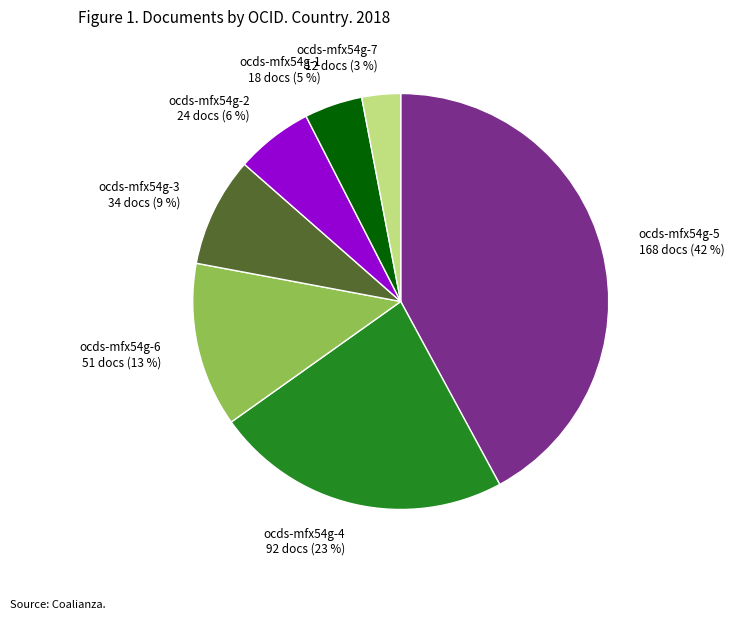

What is the ratio of the value at ocds-mfx54g-1 to the value at ocds-mfx54g-6?

0.4